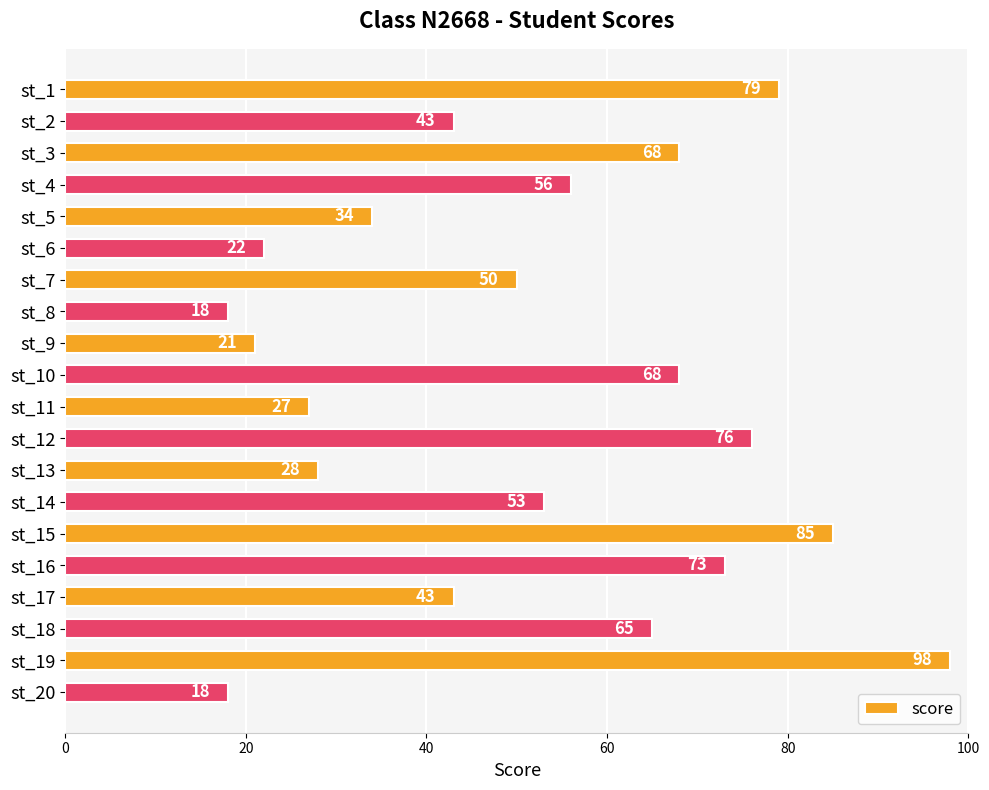

How many bars are there in total?

20